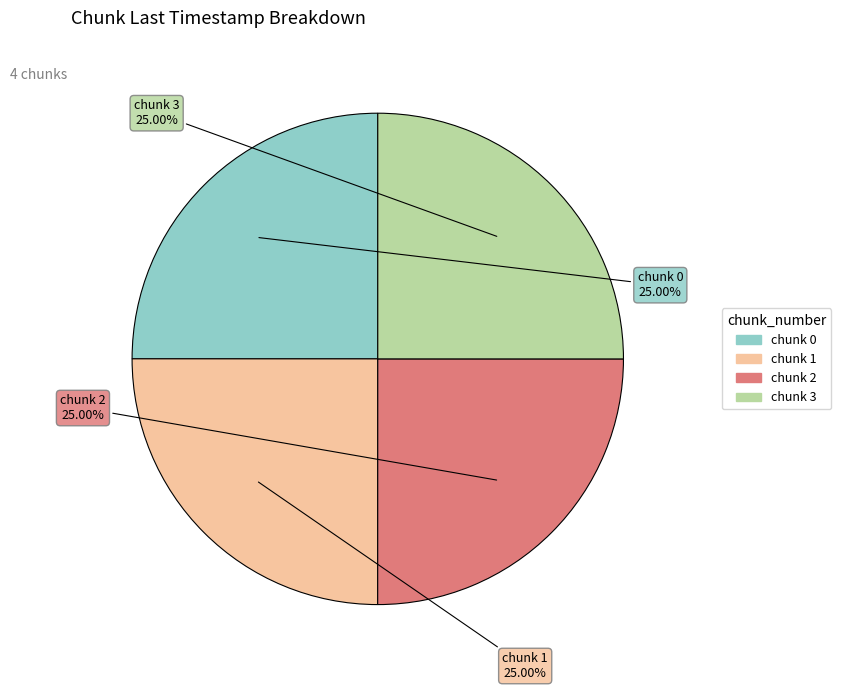

Is there a majority slice in this chart?

No